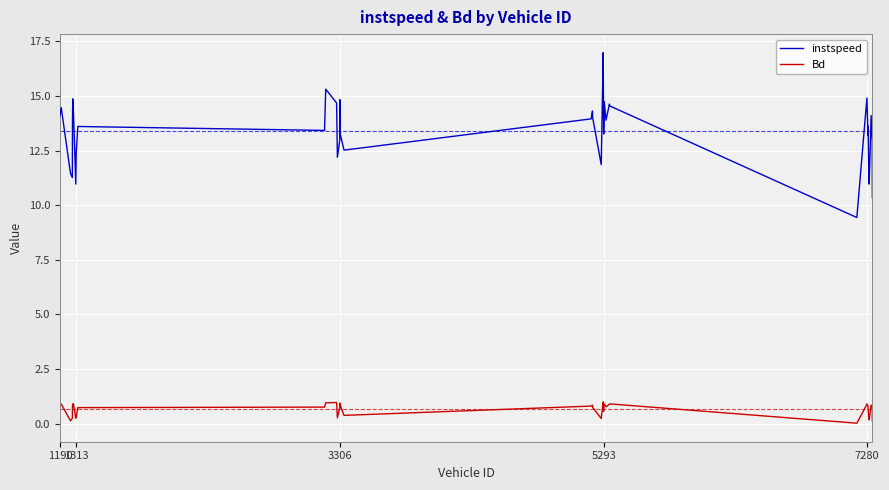

Which series has the largest total across all categories?

instspeed